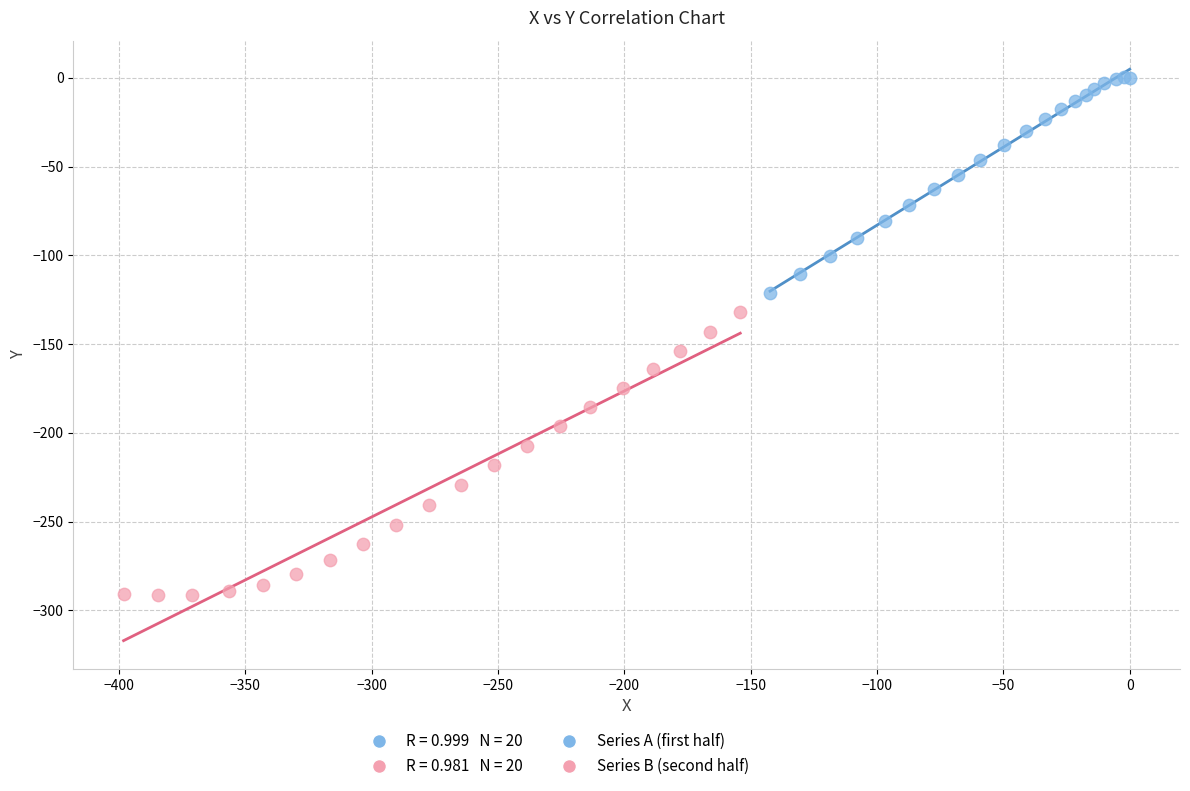

Which series contains the highest Y value?

Series A (first half)